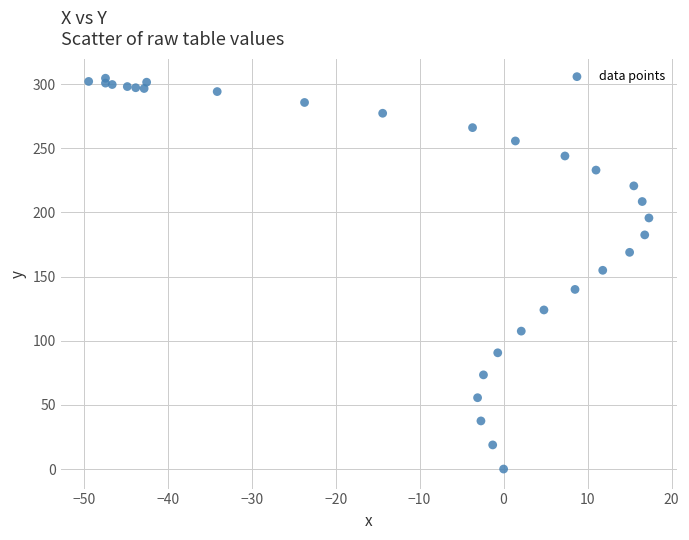

What is the range of Y values (max minus min)?

304.6